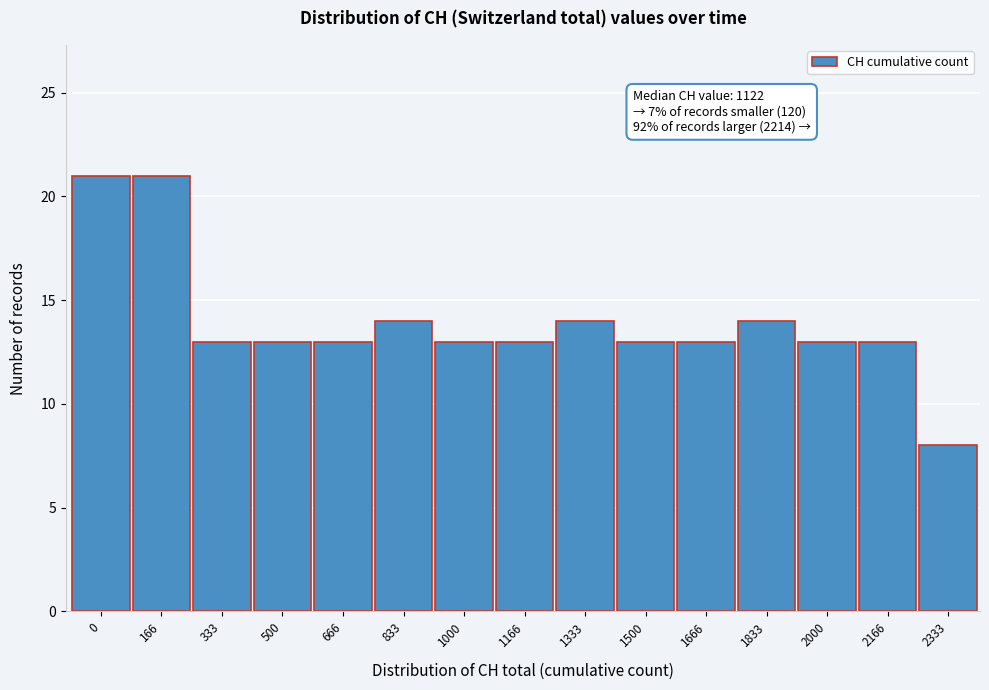

Reading left to right, what are all the values shown in this chart?

0=21	166=21	333=13	500=13	666=13	833=14	1000=13	1166=13	1333=14	1500=13	1666=13	1833=14	2000=13	2166=13	2333=8